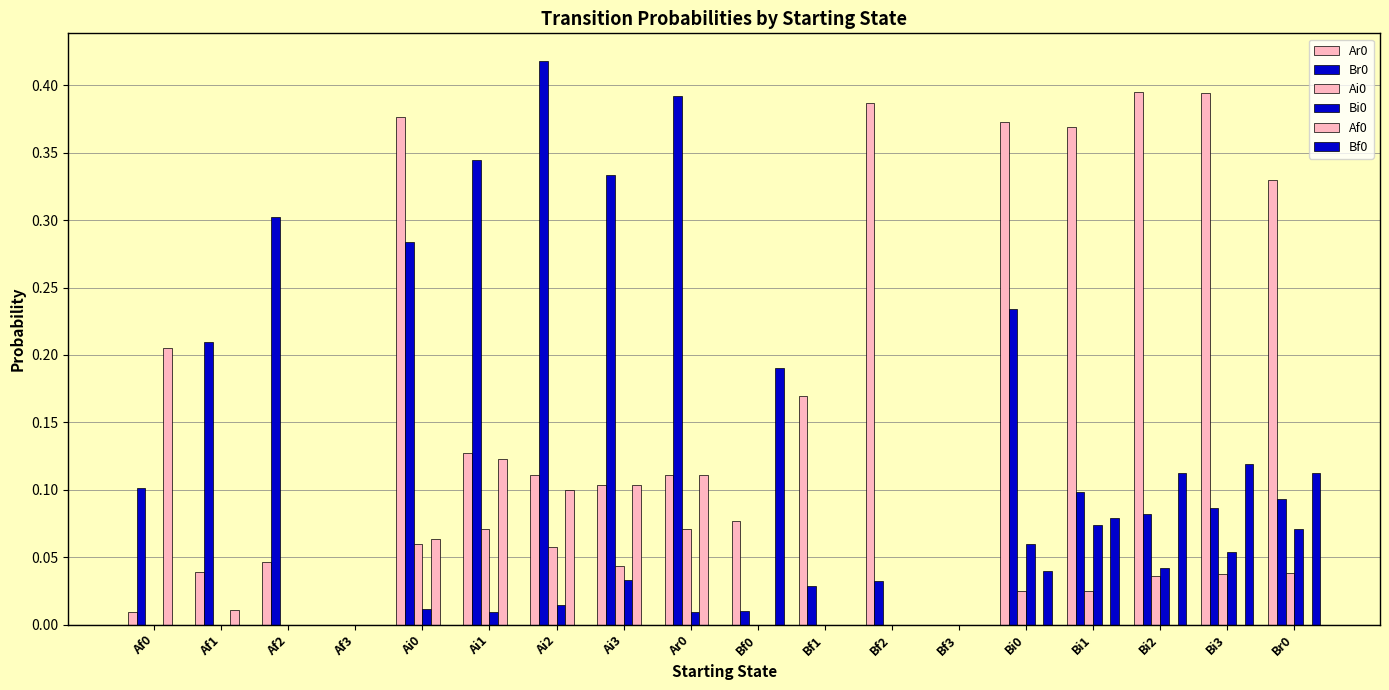

What is the total value across all series at Ai2?

0.7